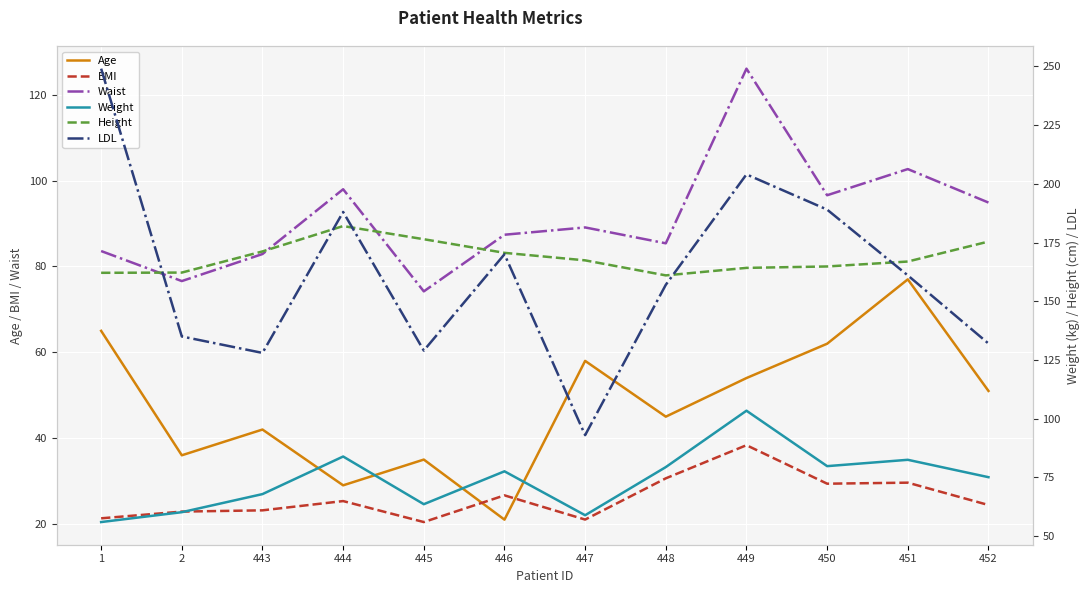

What is the highest value of the Waist series?

126.1